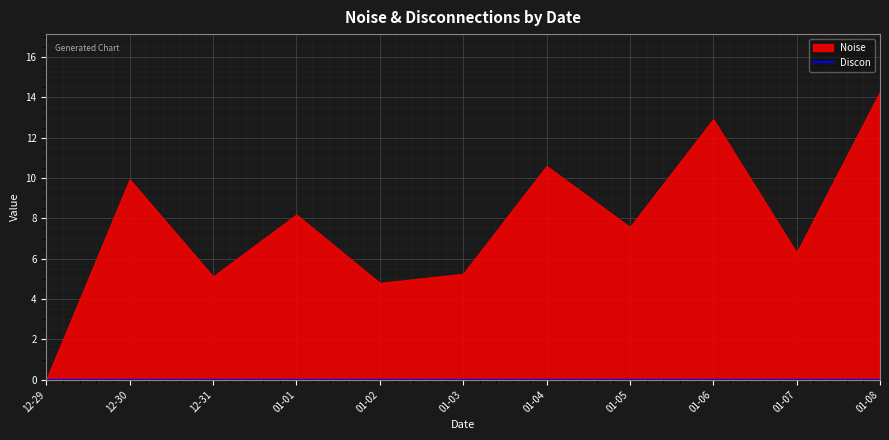

Rank the series at 2025-01-05 from lowest to highest value.

Discon, Noise